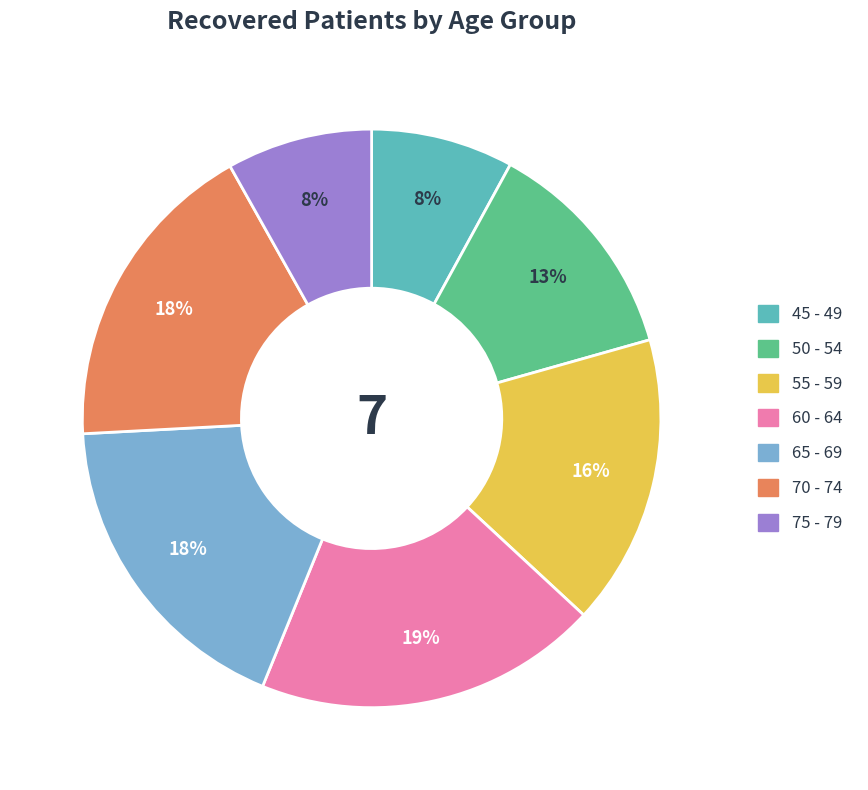

Is it true that 50 - 54 is 20% of the pie?

False